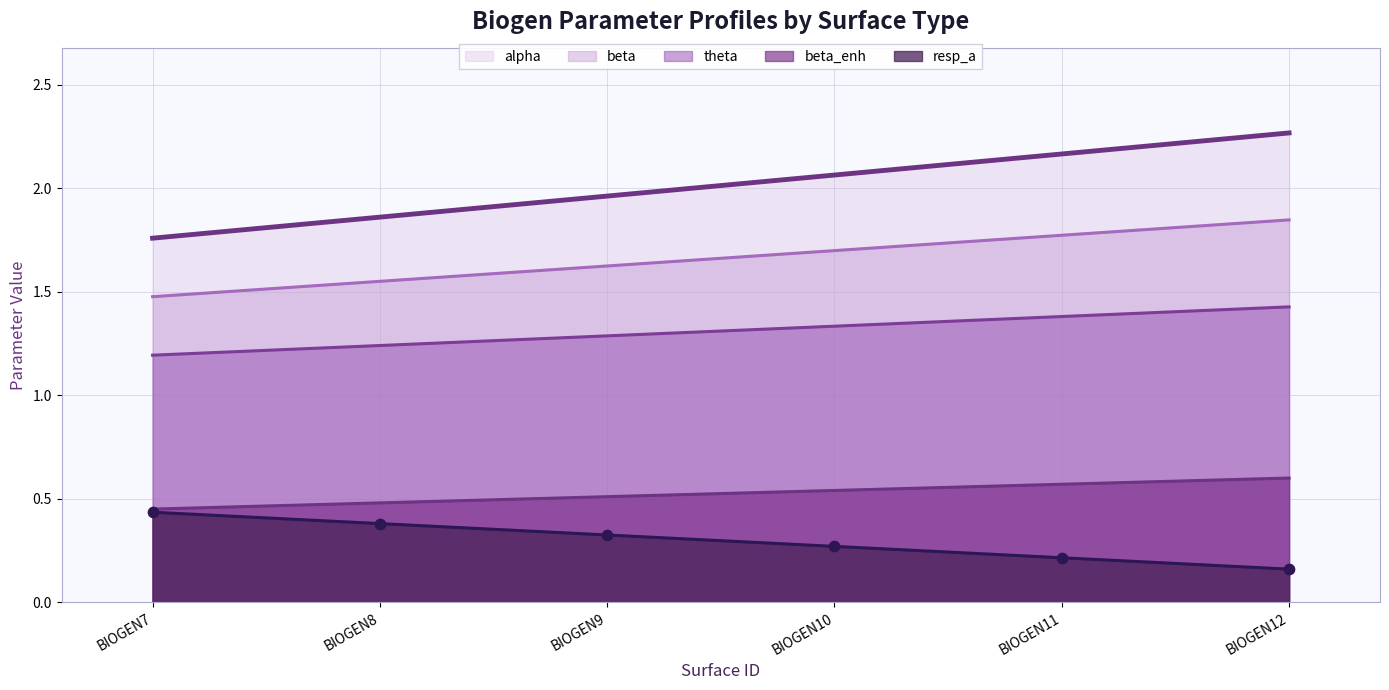

Which series has the largest total across all categories?

alpha